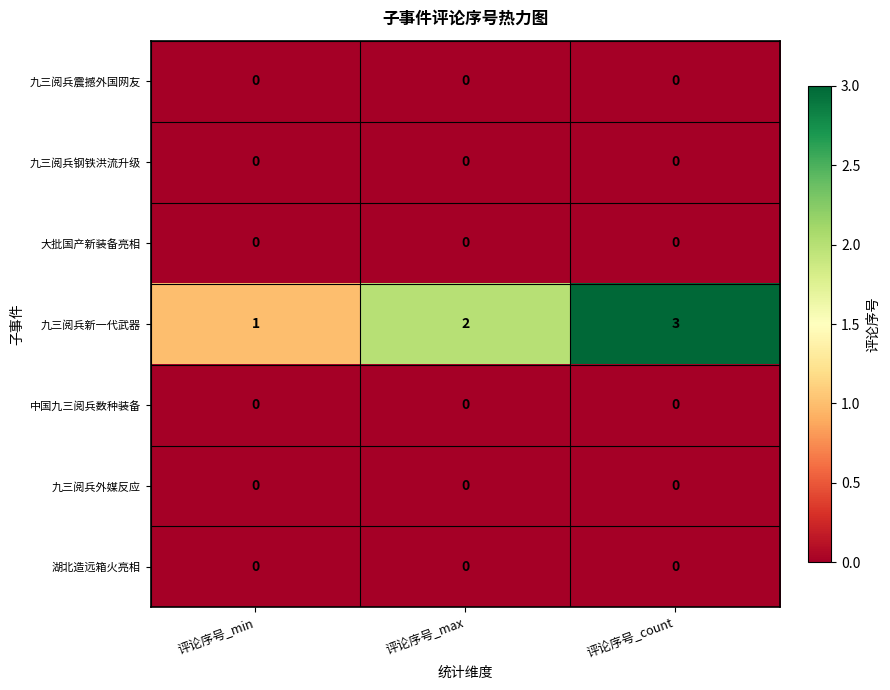

What is the total value across all series at 评论序号_count?

3